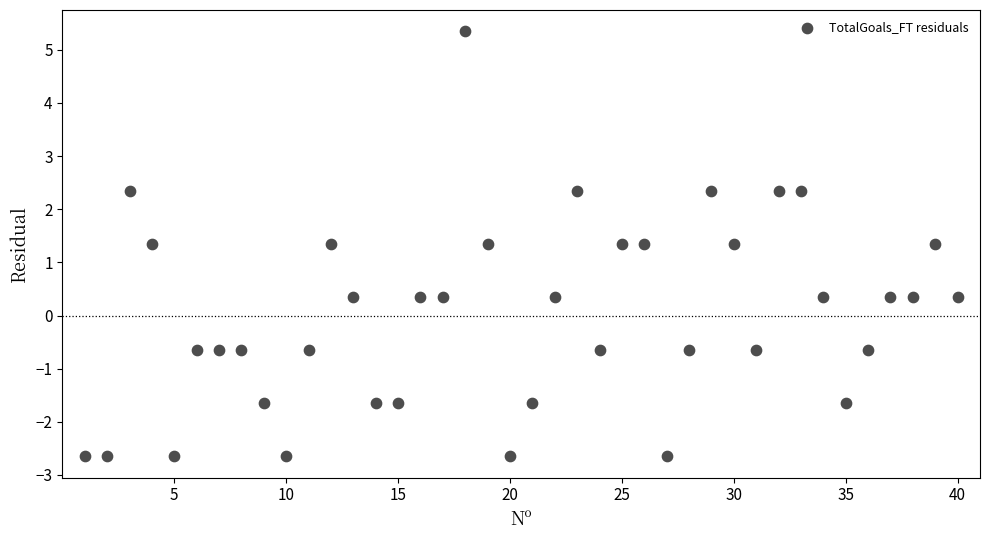

What is the range of Y values (max minus min)?

8.0